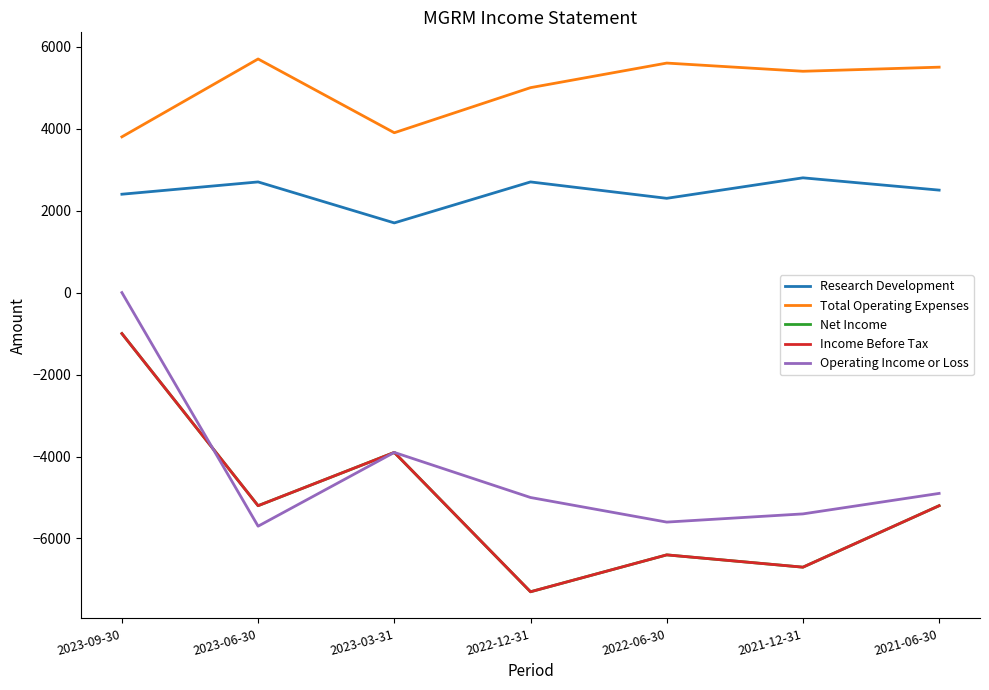

At which category does Net Income reach its first local peak?

2023-03-31